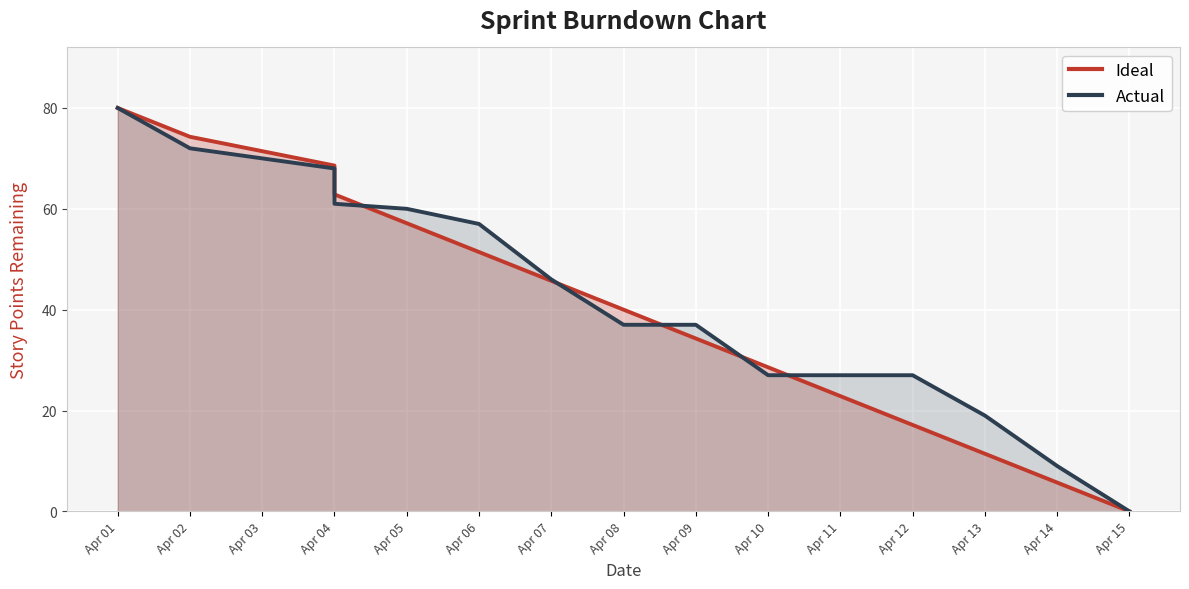

What are all the series names shown in the legend?

Ideal, Actual